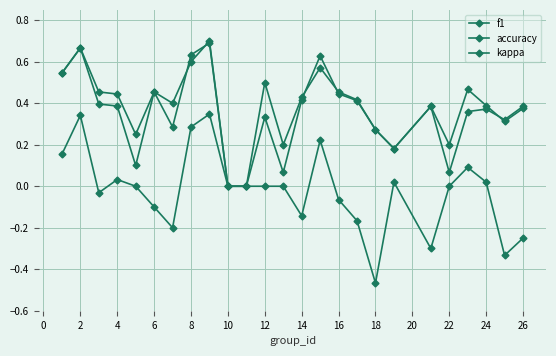

Is this an area chart (filled region under the line)?

No